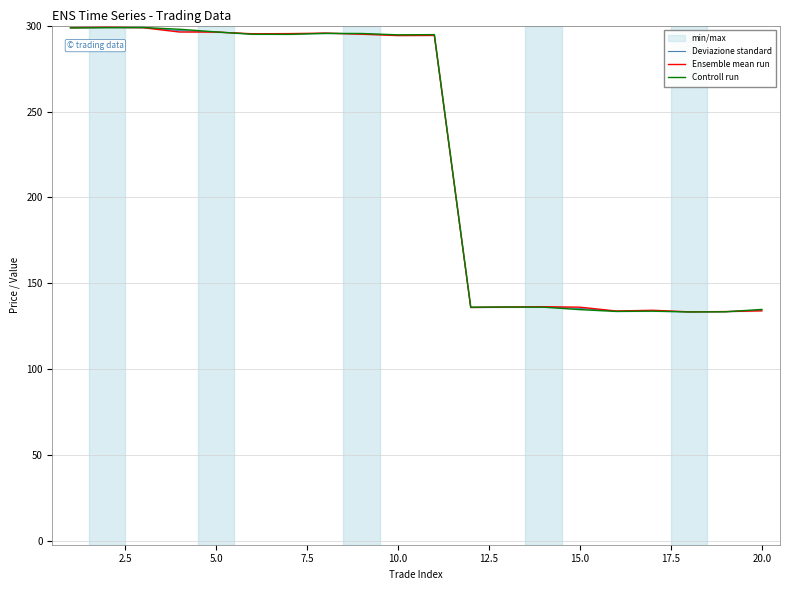

In Controll run, how many points are higher than both neighbors (excluding endpoints)?

5